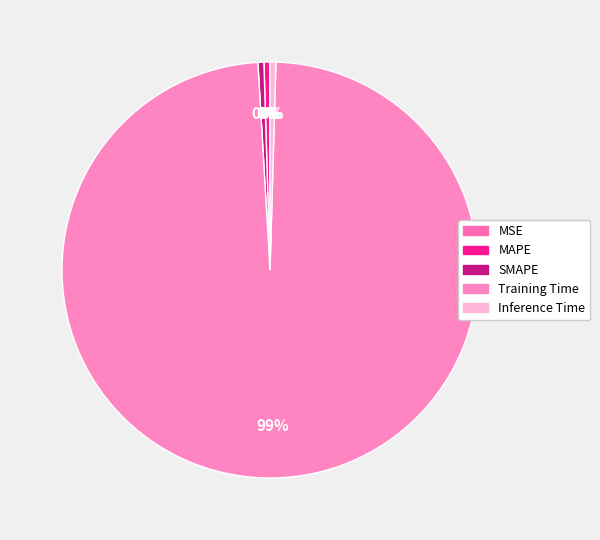

Which slice is the largest?

Training Time